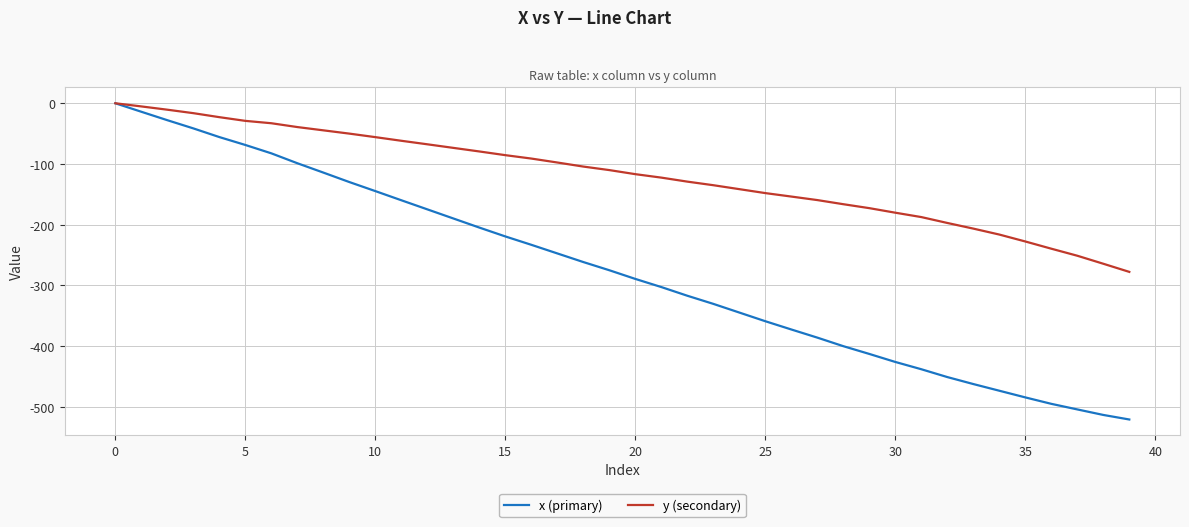

What is the minimum value for x (primary)?

-521.0